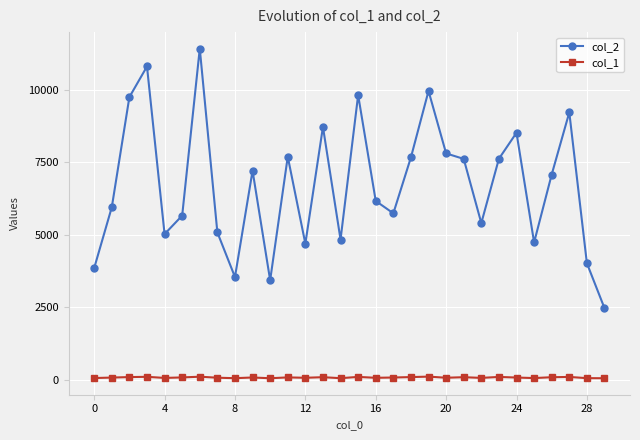

Which series has the largest total across all categories?

col_2